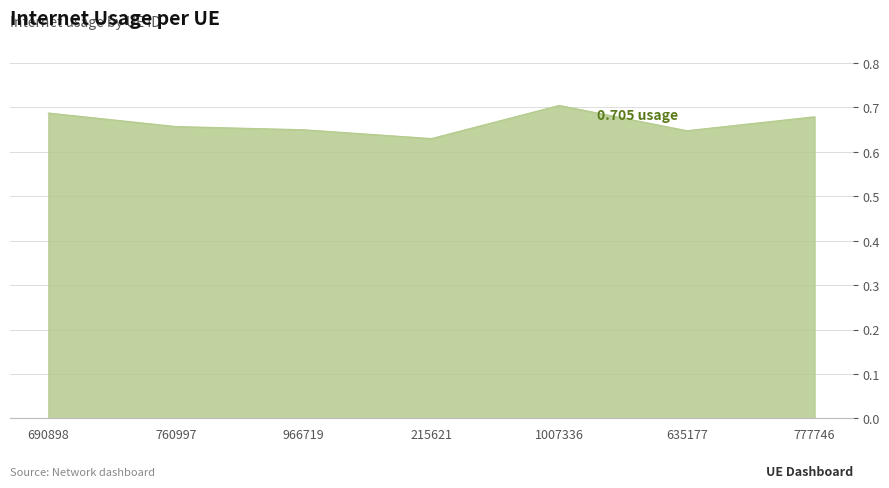

Which has a higher value, 635177 or 215621?

635177